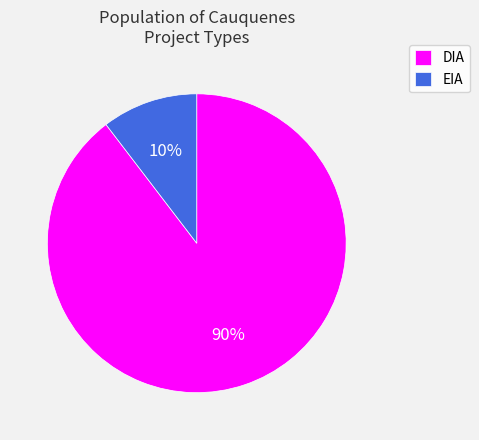

Which slice is the smallest?

EIA